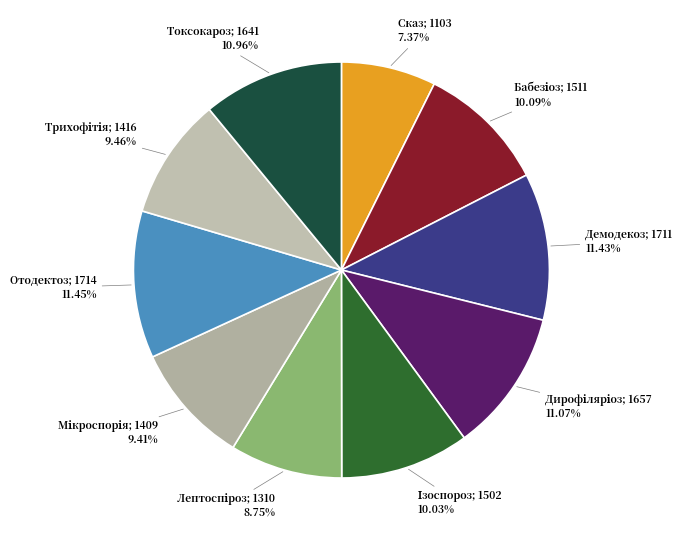

Count the number of slices in the pie.

10